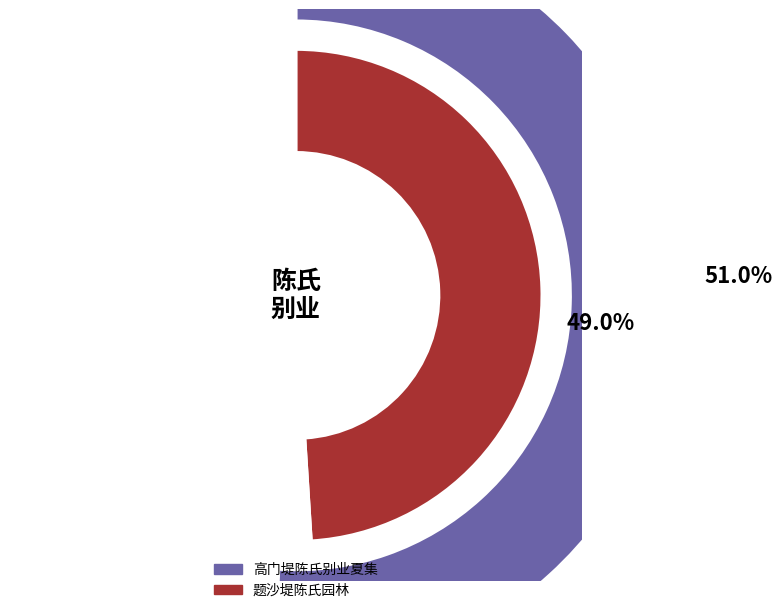

Count the number of slices in the pie.

2